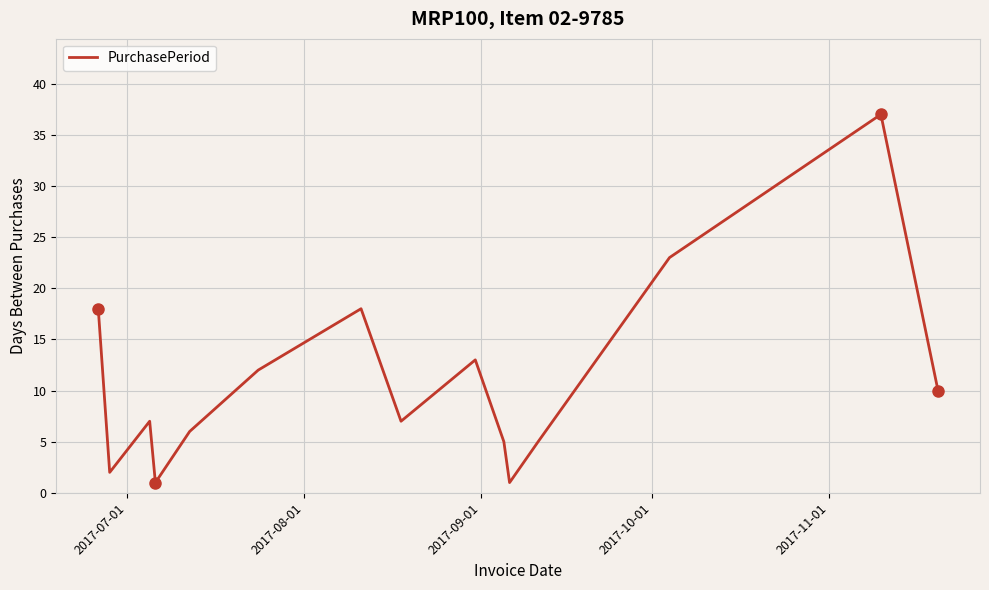

What is the difference between the maximum and minimum values?

36